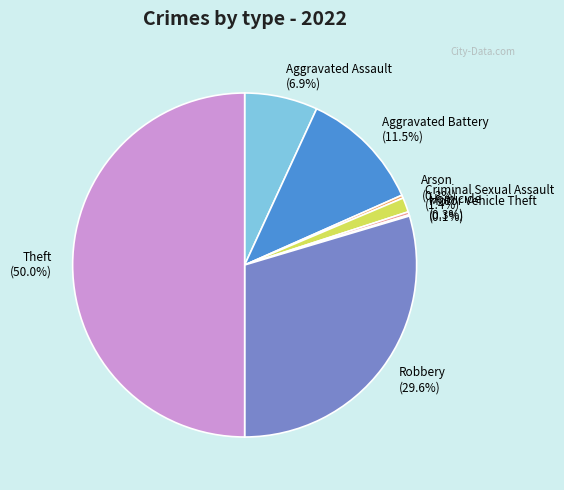

Which has a higher value, Criminal Sexual Assault or Theft?

Theft